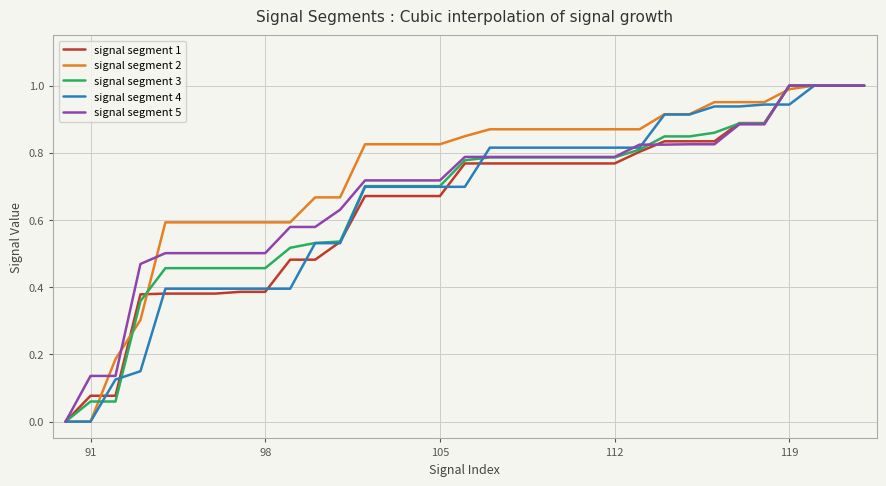

Which series has the largest total across all categories?

signal segment 2